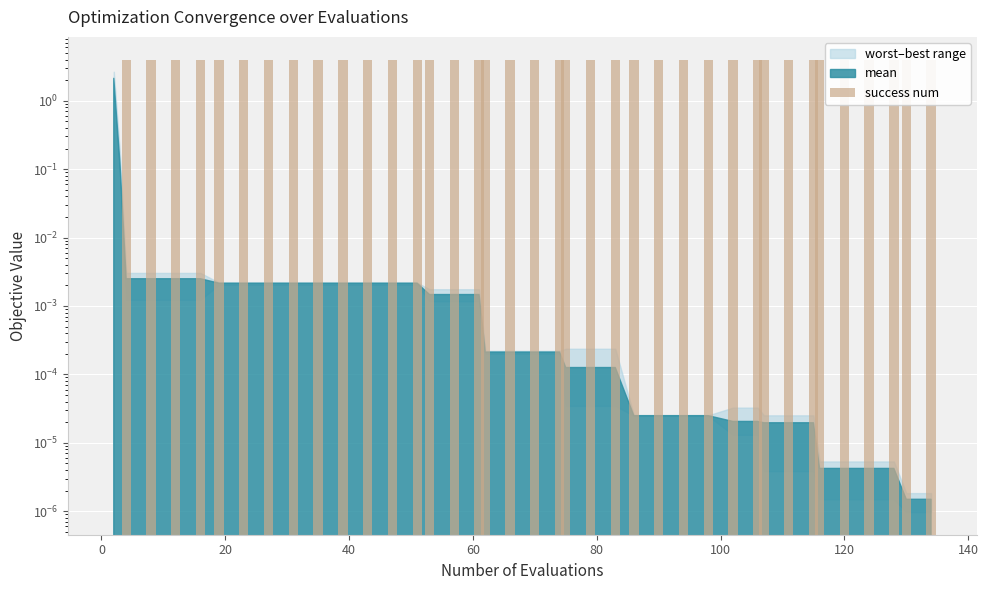

Count the values in the range 4 to 5.

38